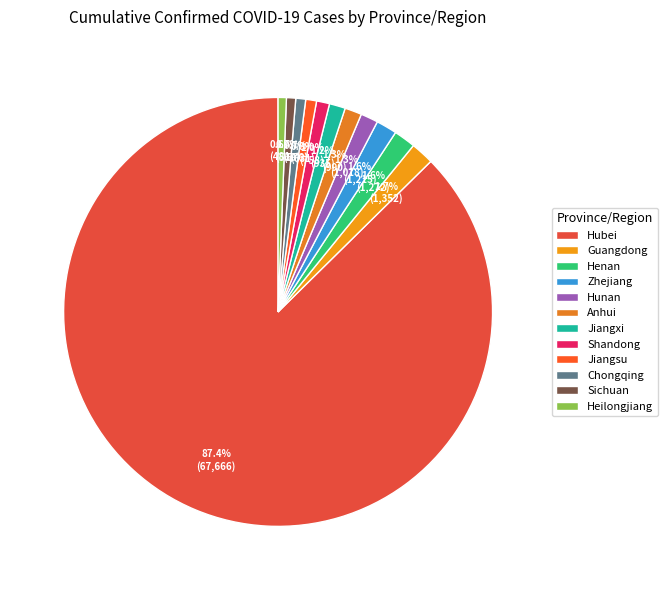

To the nearest percent, what portion does Chongqing represent?

1%